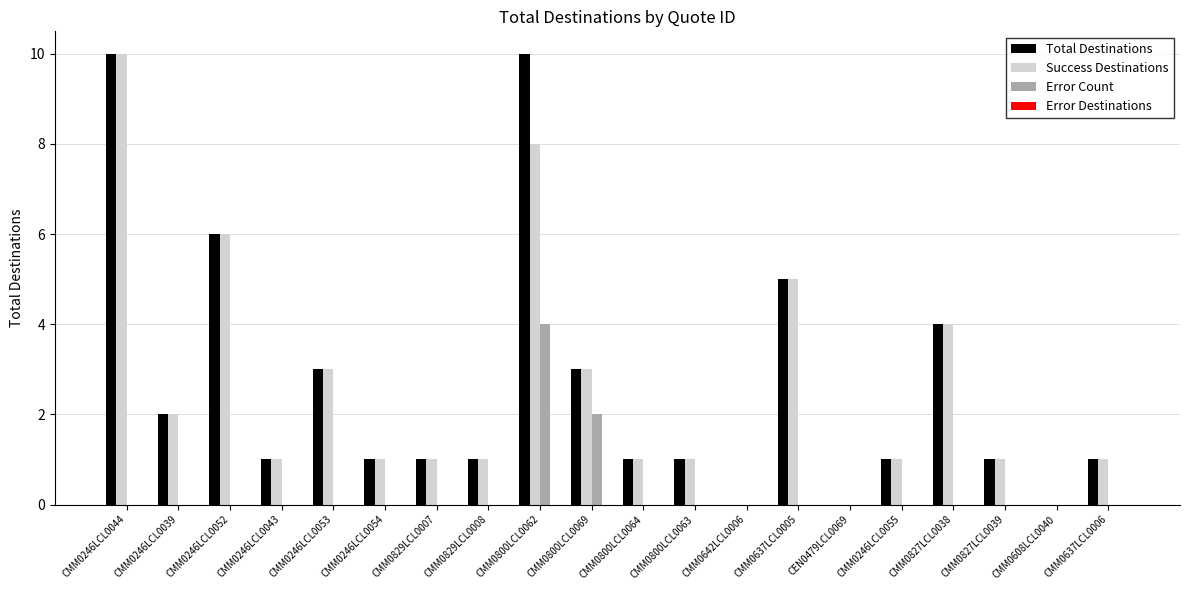

The value of Error Count at CMM0608LCL0040 is 0. True or false?

True